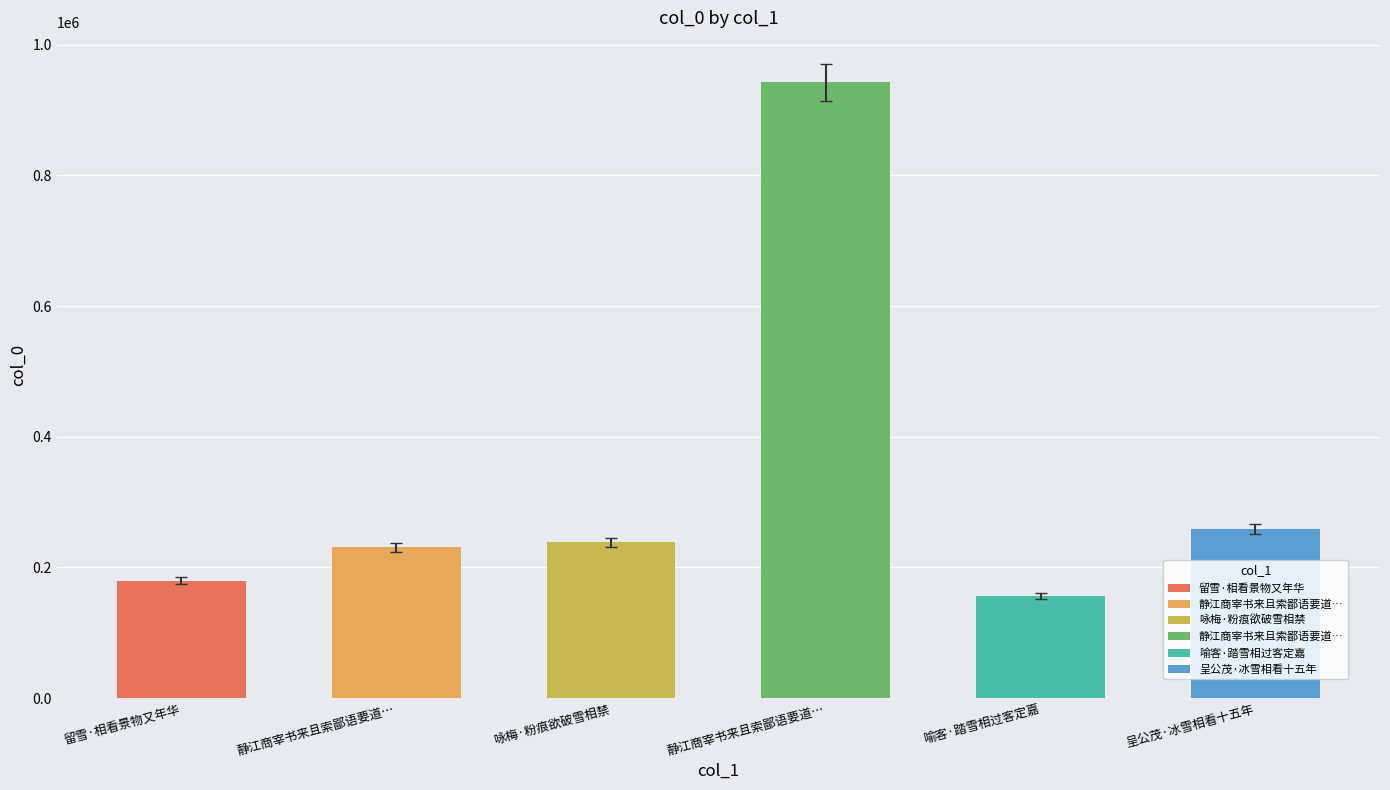

List the labels in order of value, smallest first.

喻客·踏雪相过客定嘉, 留雪·相看景物又年华, 静江商宰书来且索鄙语要道其冰雪相看之意古, 咏梅·粉痕欲破雪相禁, 呈公茂·冰雪相看十五年, 静江商宰书来且索鄙语要道其冰雪相看之意古调代书